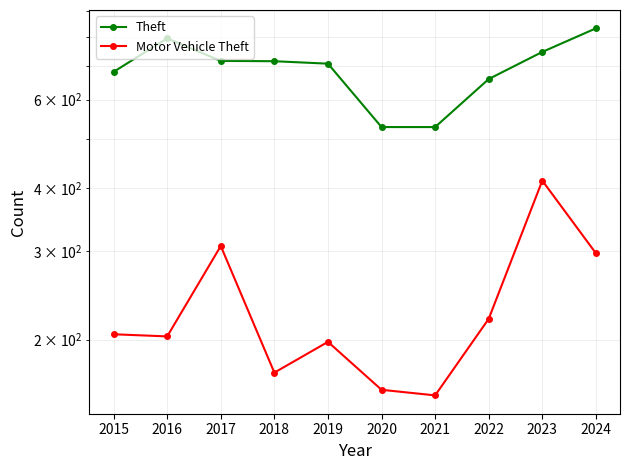

True or false: Theft and Motor Vehicle Theft cross at least once.

False